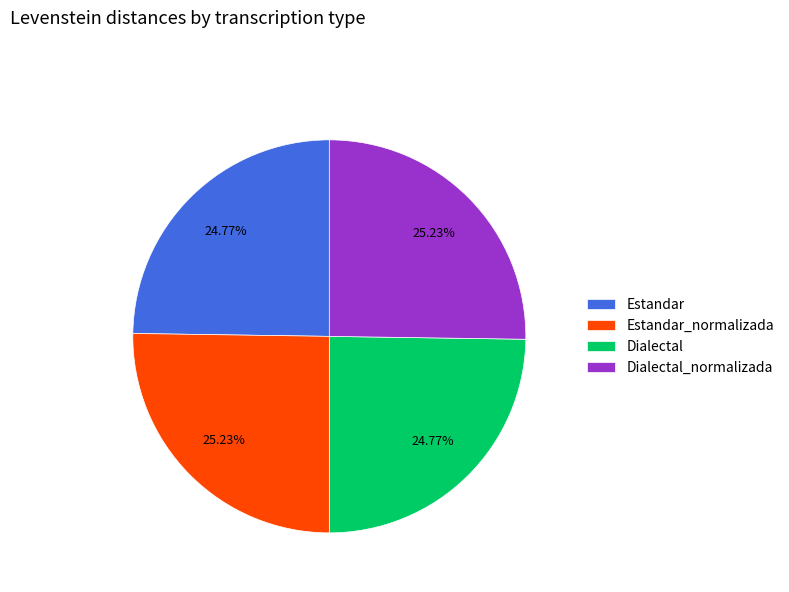

Is Dialectal the majority of the pie?

No